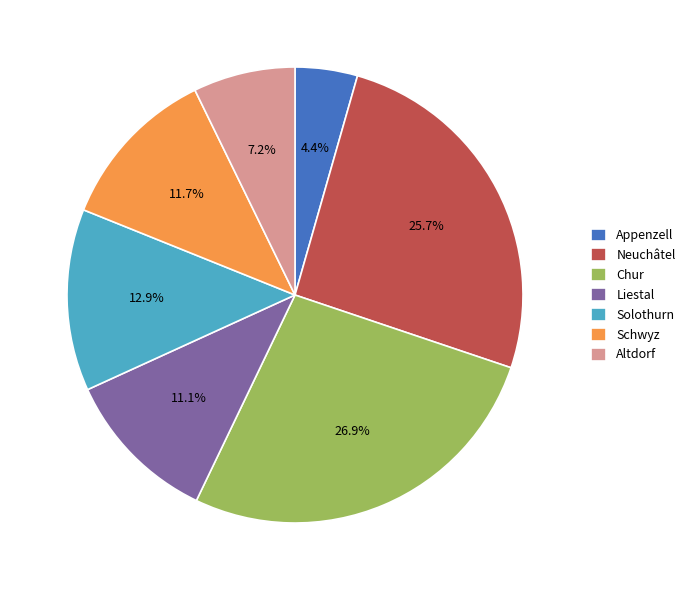

True or false: Schwyz accounts for 1% of the total.

False